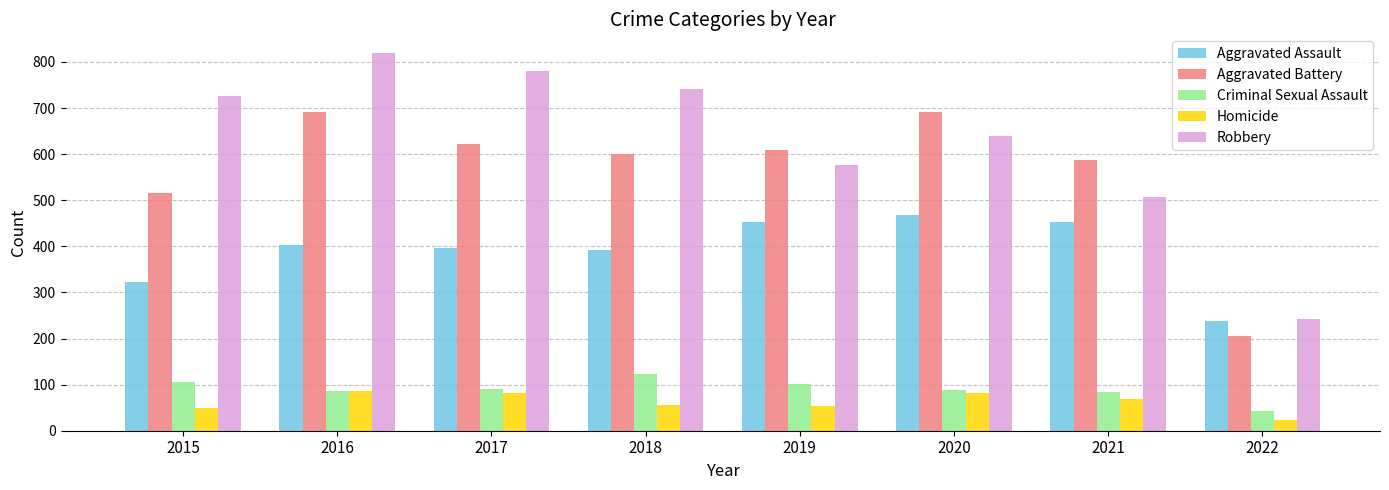

What is the total value across all series at 2022?

751